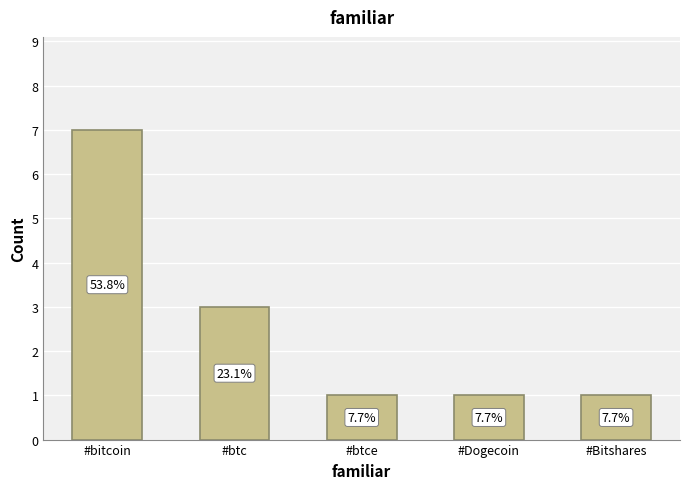

Count the values in the range 1 to 3.

4